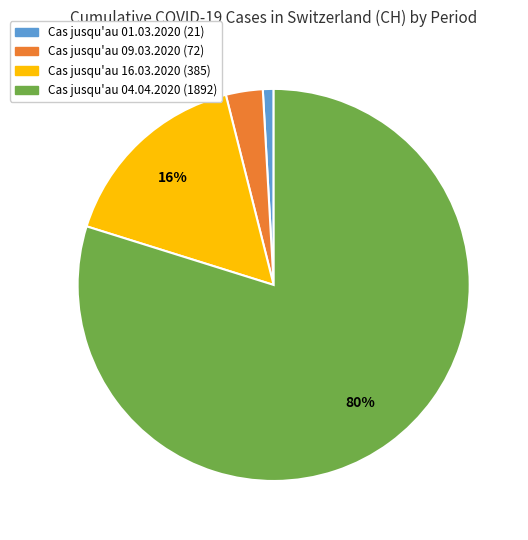

Rank the categories by value from highest to lowest.

Cas jusqu'au 04.04.2020 (1892), Cas jusqu'au 16.03.2020 (385), Cas jusqu'au 09.03.2020 (72), Cas jusqu'au 01.03.2020 (21)